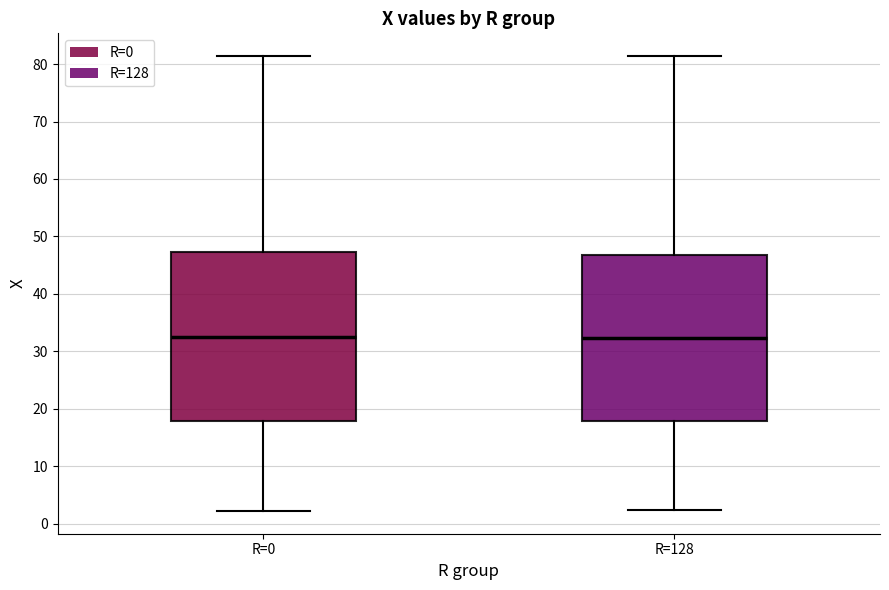

Reading left to right, transcribe this box plot: for each box, give where its median line is, the range the box spans, and where its two whiskers end, as read against the y-axis. The values are not printed on the chart, so give them approximately, as read against the axis.

R=0: median 33, box 18 to 47, whiskers 2 to 81
R=128: median 32, box 18 to 47, whiskers 2 to 81